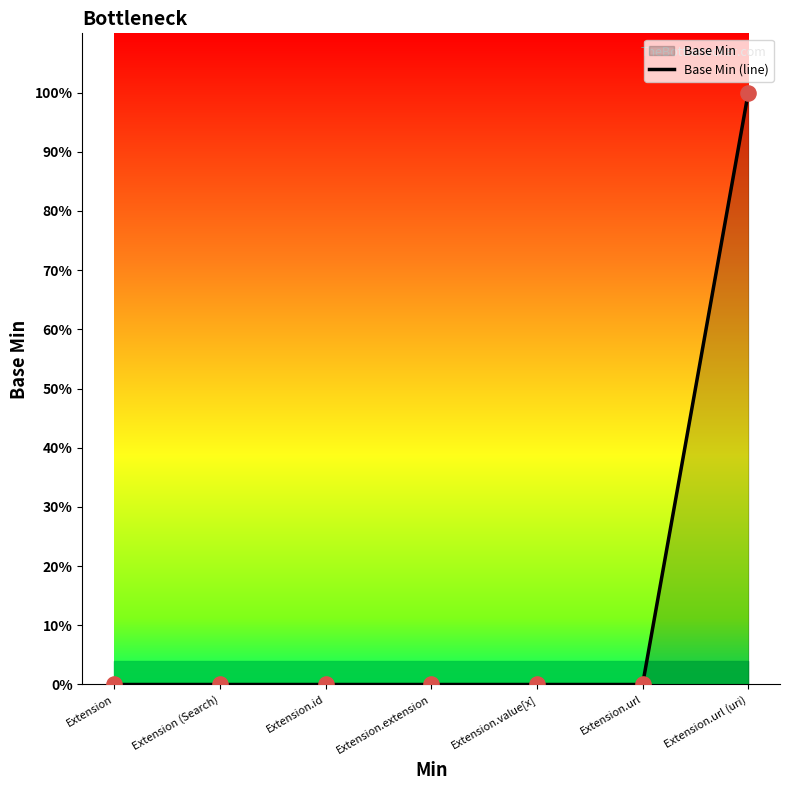

What is the change in value from Extension.extension to Extension.url (uri)?

+1